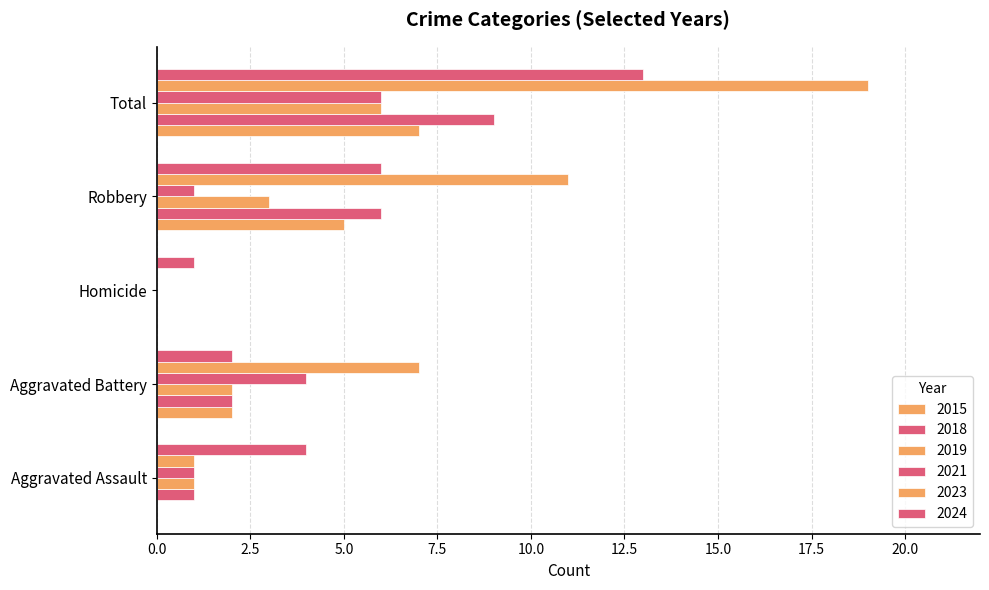

Reading left to right, what are all the values shown in this chart?

2015: Aggravated Assault=0	Aggravated Battery=2	Homicide=0	Robbery=5	Total=7
2016: Aggravated Assault=1	Aggravated Battery=2	Homicide=0	Robbery=6	Total=9
2019: Aggravated Assault=1	Aggravated Battery=2	Homicide=0	Robbery=3	Total=6
2020: Aggravated Assault=4	Aggravated Battery=2	Homicide=1	Robbery=6	Total=13
2021: Aggravated Assault=1	Aggravated Battery=4	Homicide=0	Robbery=1	Total=6
2022: Aggravated Assault=1	Aggravated Battery=7	Homicide=0	Robbery=11	Total=19